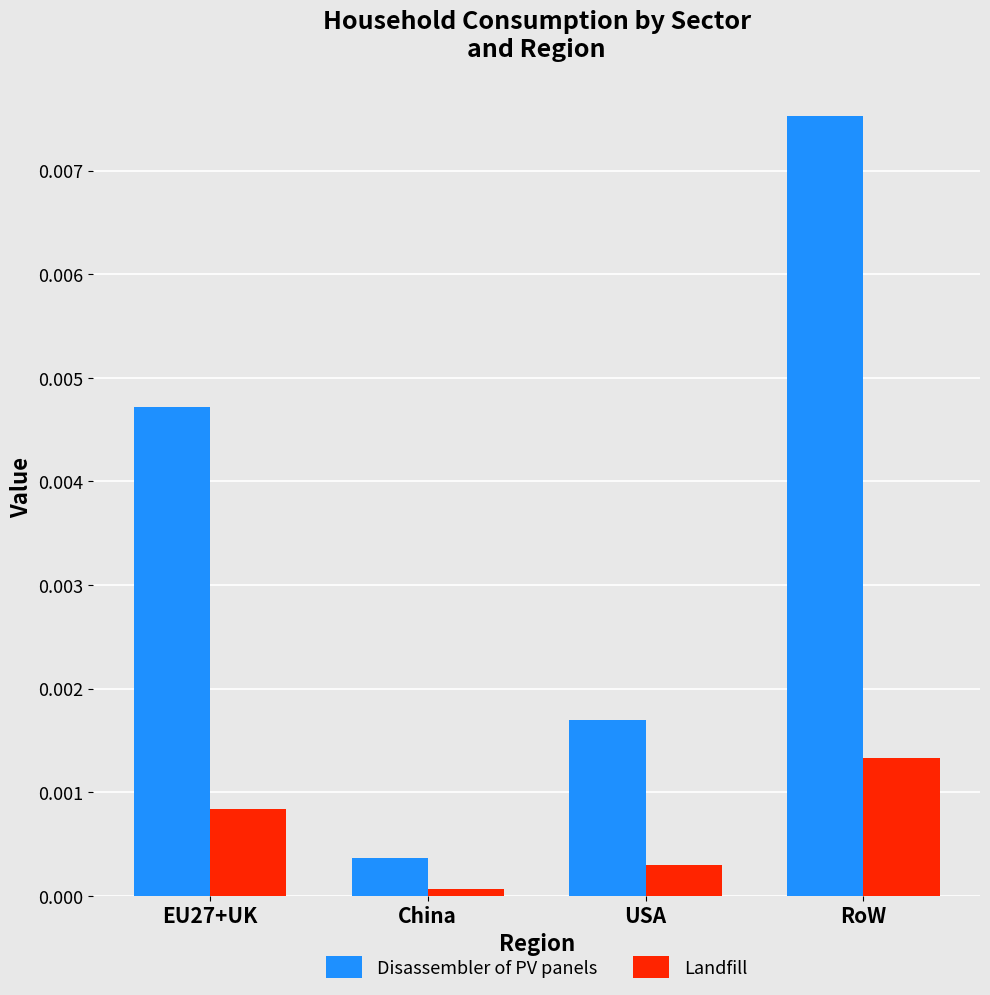

Rank the series at EU27+UK from highest to lowest value.

Disassembler of PV panels, Landfill